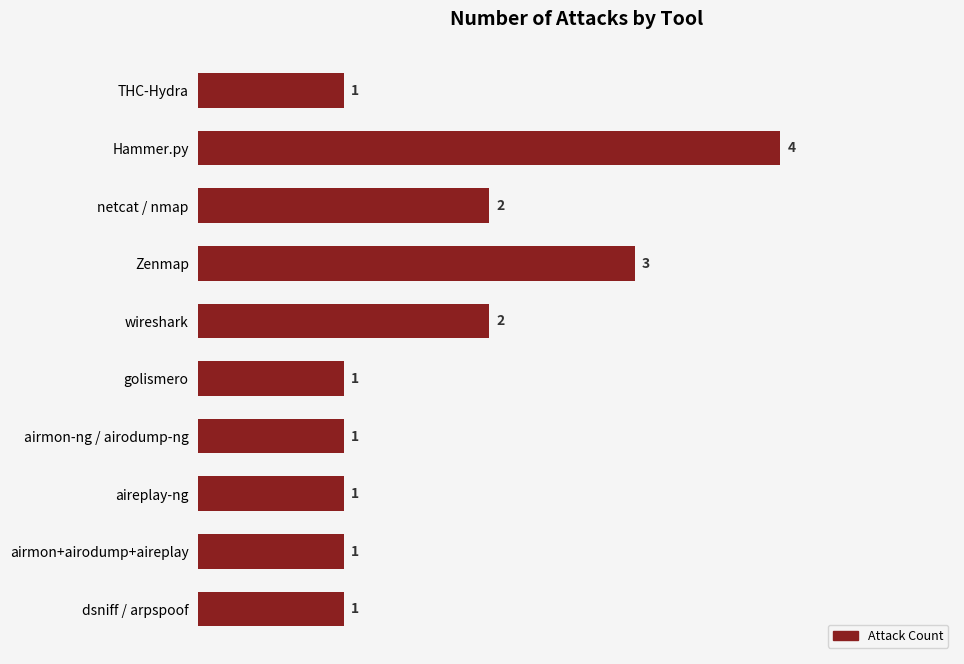

Which has a higher value, Zenmap or THC-Hydra?

Zenmap